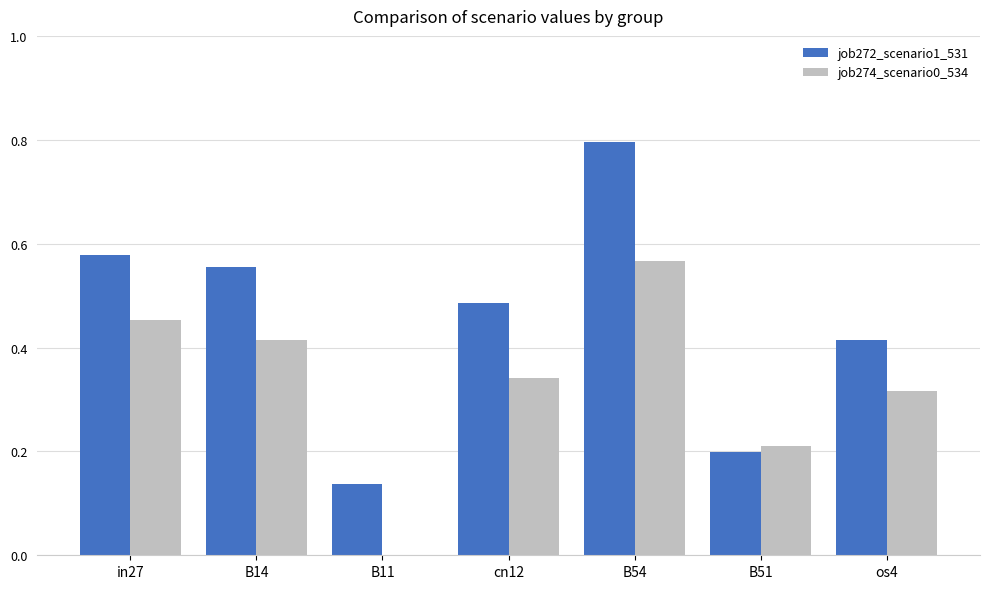

Which series changed the most between B11 and B54?

job272_scenario1_531